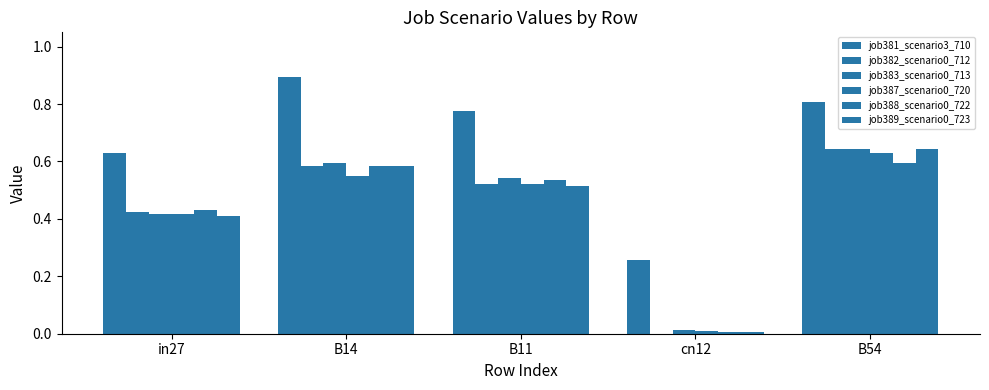

What is the total value across all series at B11?

3.4